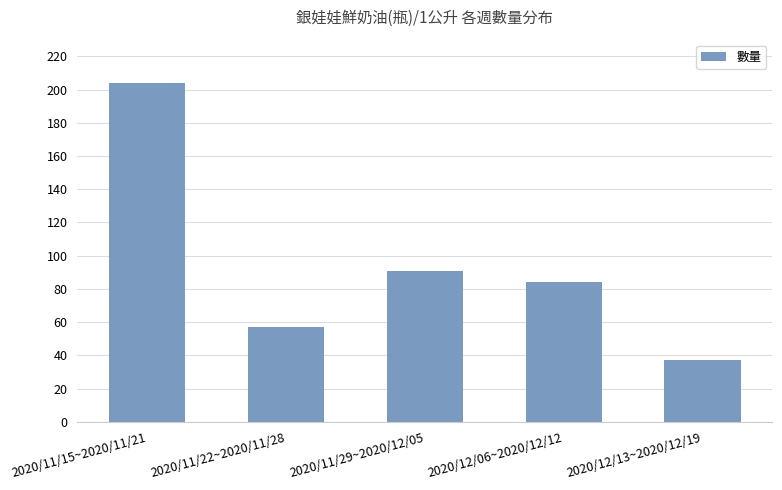

Reading right to left, what are all the values shown in this chart?

2020/12/13~2020/12/19=37	2020/12/06~2020/12/12=84	2020/11/29~2020/12/05=91	2020/11/22~2020/11/28=57	2020/11/15~2020/11/21=204